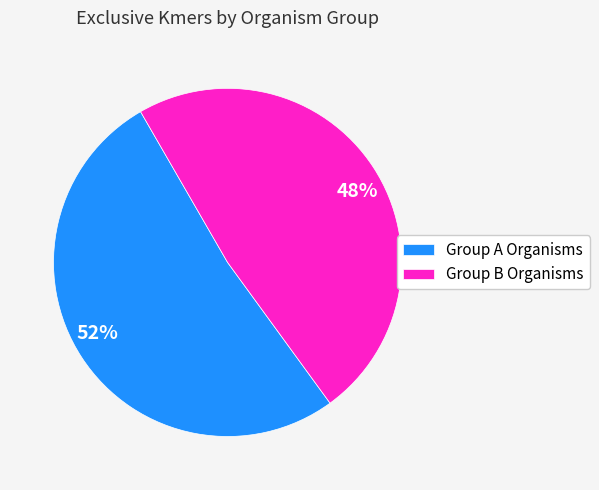

Does 48% represent more than half of the total?

No